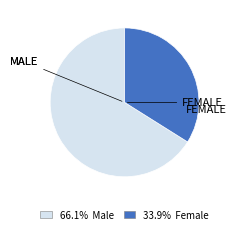

Is the sum of 66.1% Male and 33.9% Female greater than half?

Yes